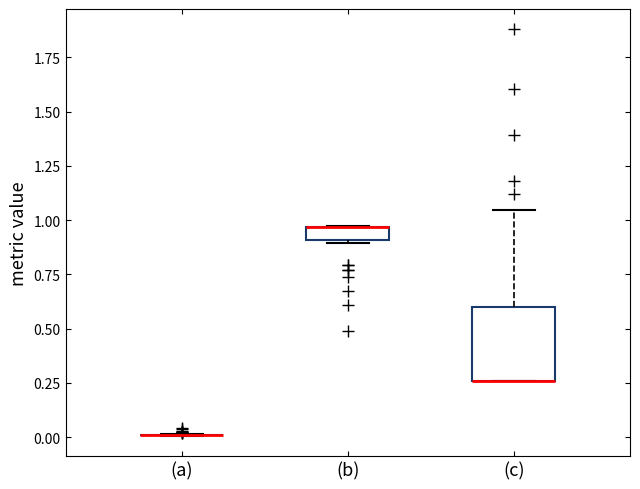

Where is the upper edge of the box for (c) on the y-axis? The values are not printed on the chart, so give them approximately, as read against the axis.

0.60